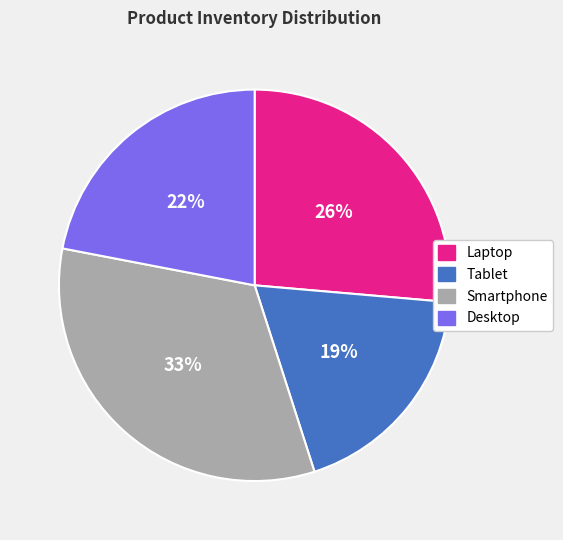

Is the sum of Laptop and Desktop greater than half?

No